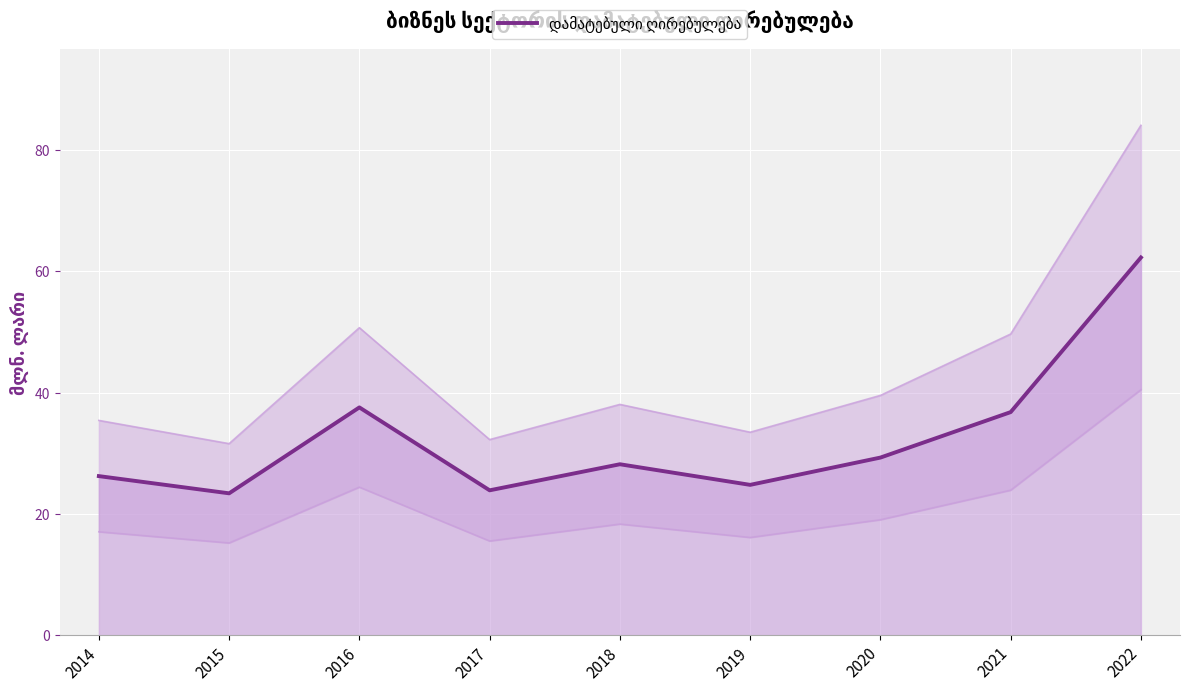

The chart shows a value of 97.4 at 2022. True or false?

False